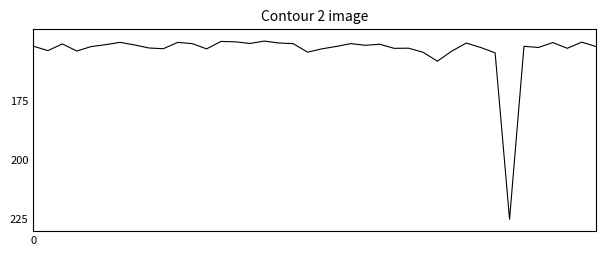

What is the maximum value shown in the chart?

225.0